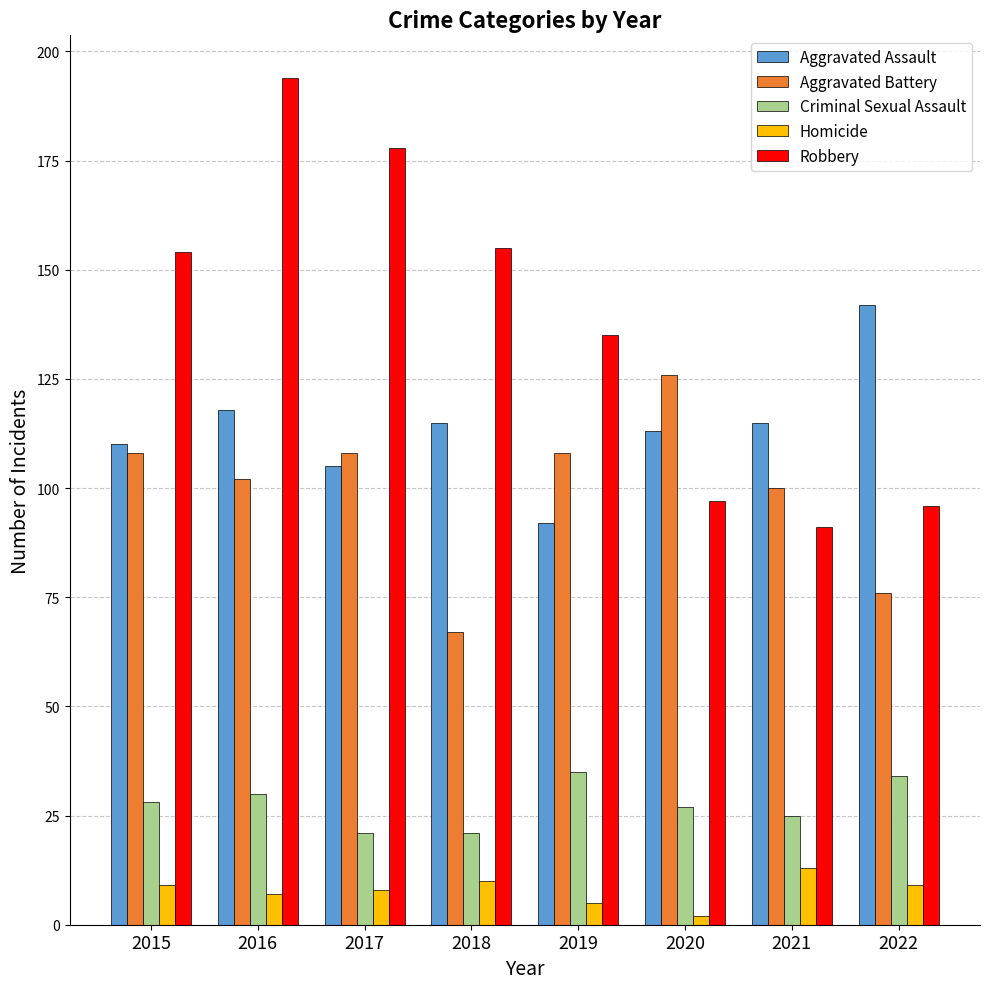

What is the total value across all series at 2022?

357